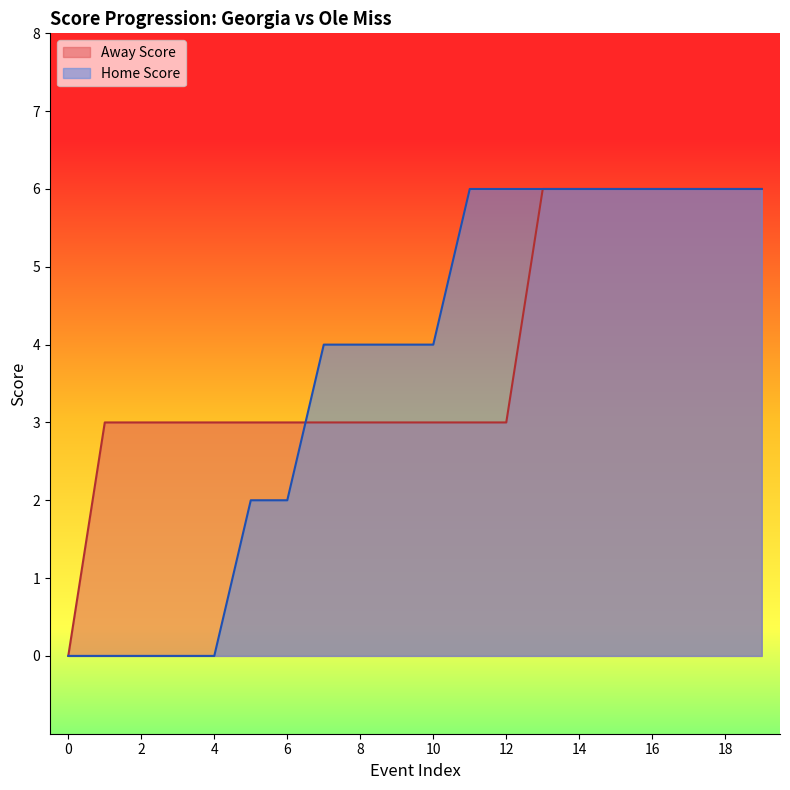

How many lines are shown in the chart?

2